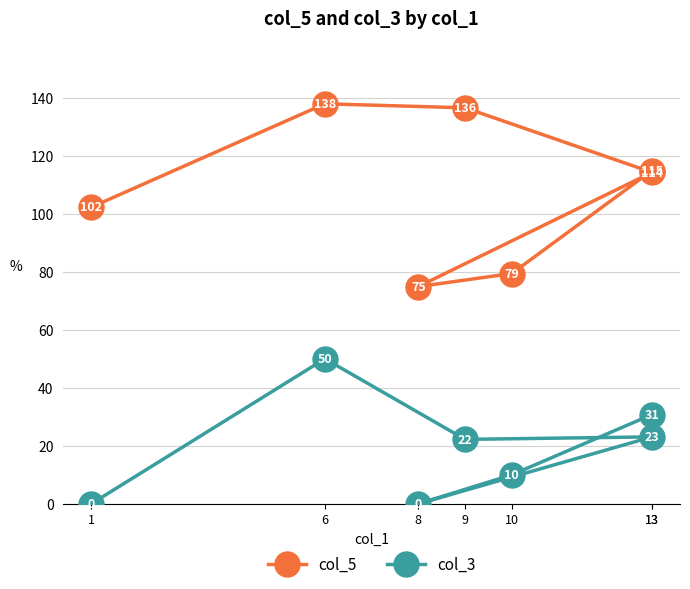

How many values in the col_3 series are below 22?

3